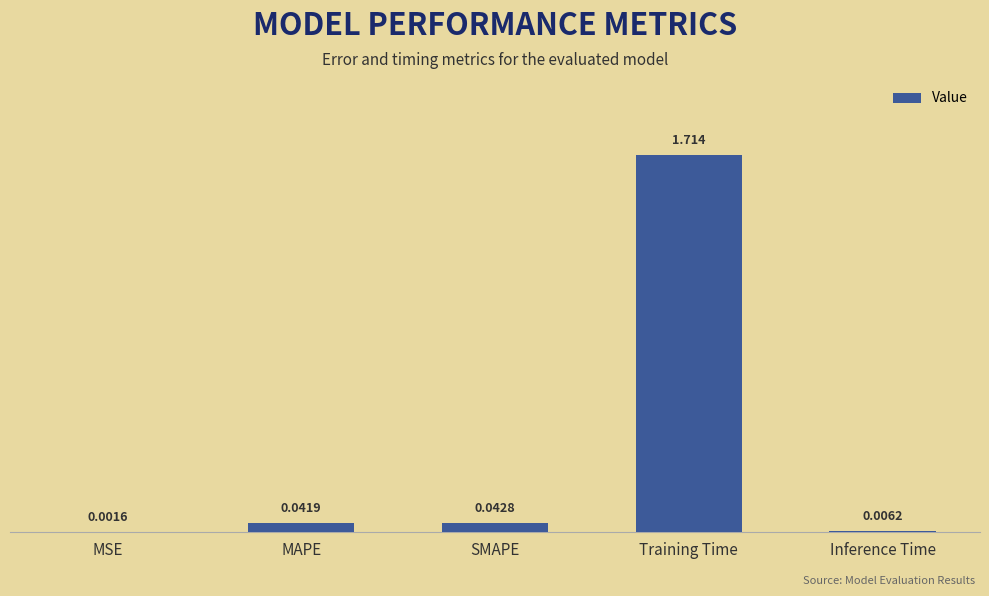

Where is the data nearest to the value 0?

MSE